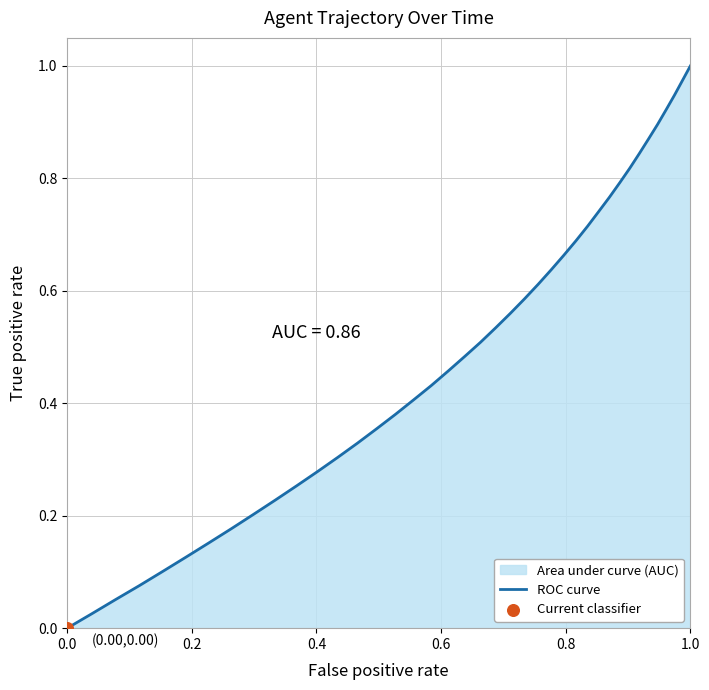

The value at 0.0 is 0.7. True or false?

False